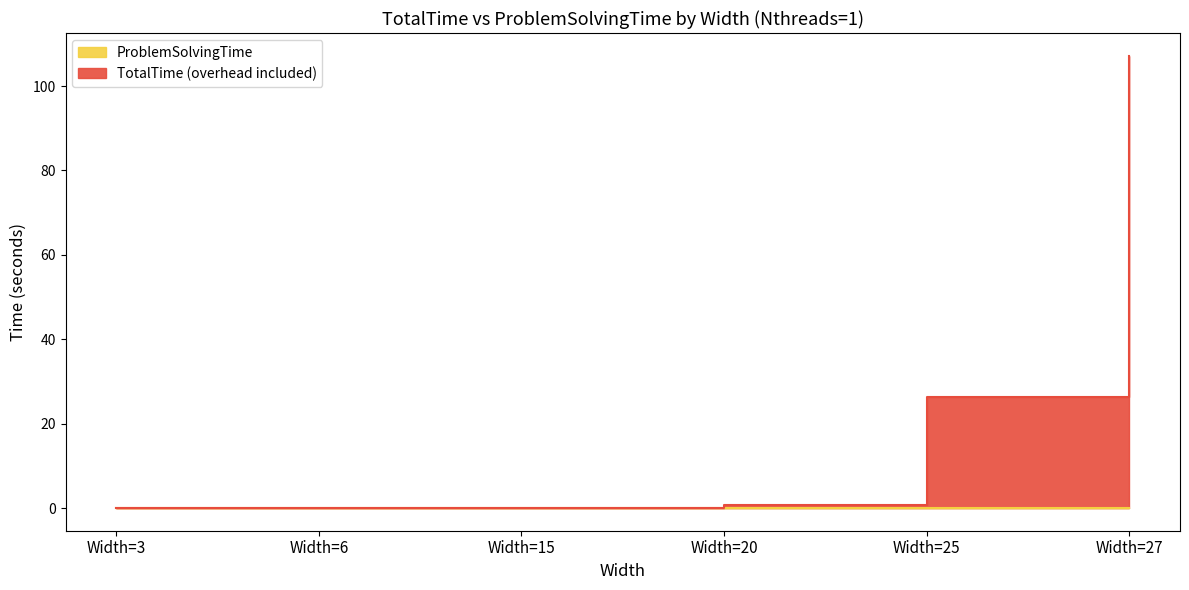

Rank the series by their maximum value, from lowest to highest.

ProblemSolvingTime, TotalTime